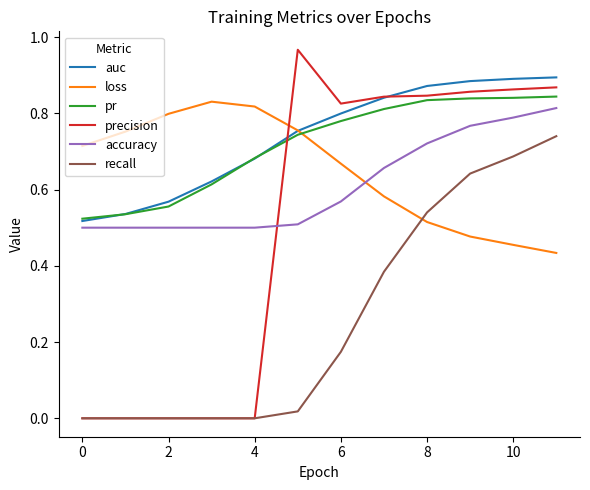

After their last crossing, which series has the higher values: precision or pr?

precision